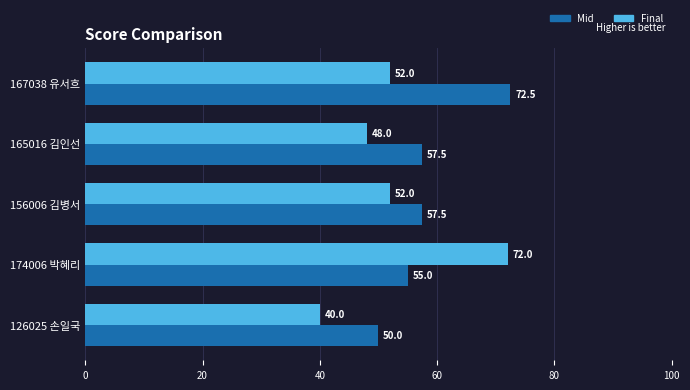

What is the sum of the Mid values at 126025 손일국 and 167038 유서흐?

122.5